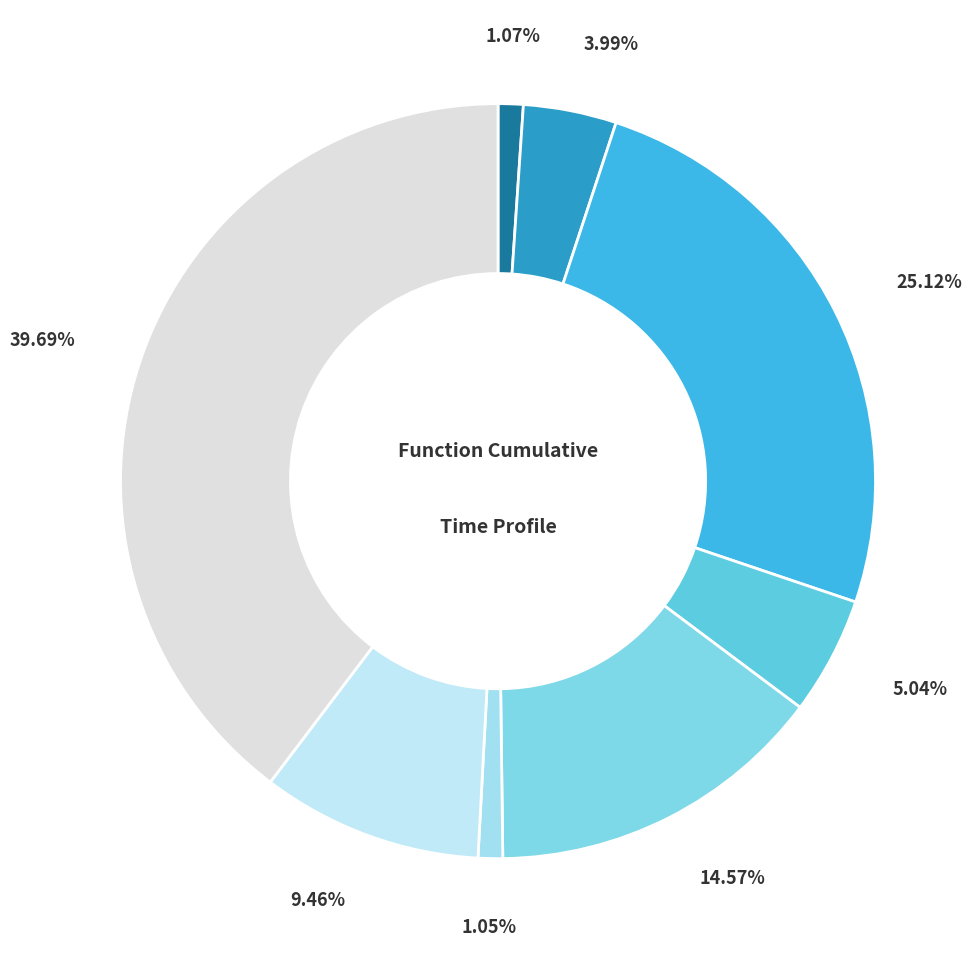

To the nearest percent, what is the average slice percentage?

12%